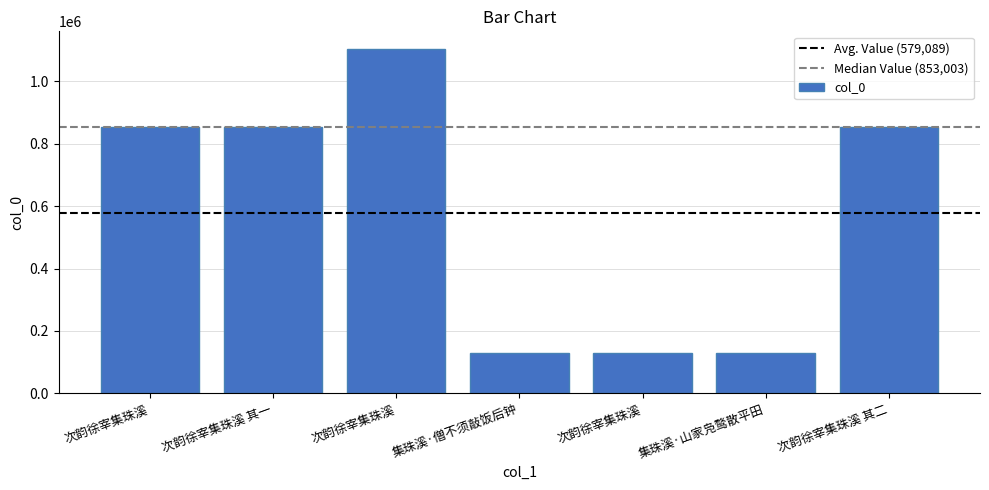

How many data points are less than 853003?

3